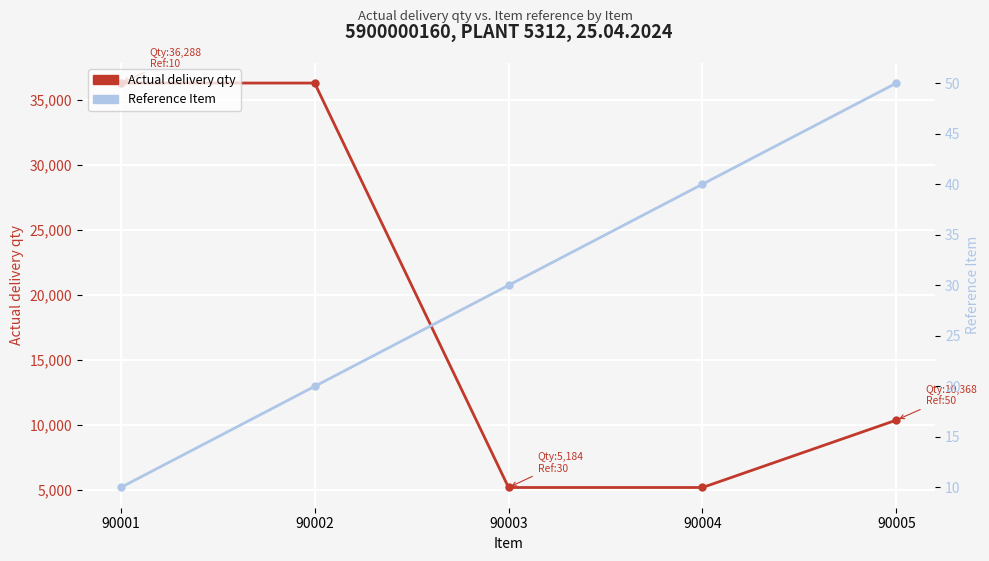

Which has a higher value, 90003 or 90005?

90005